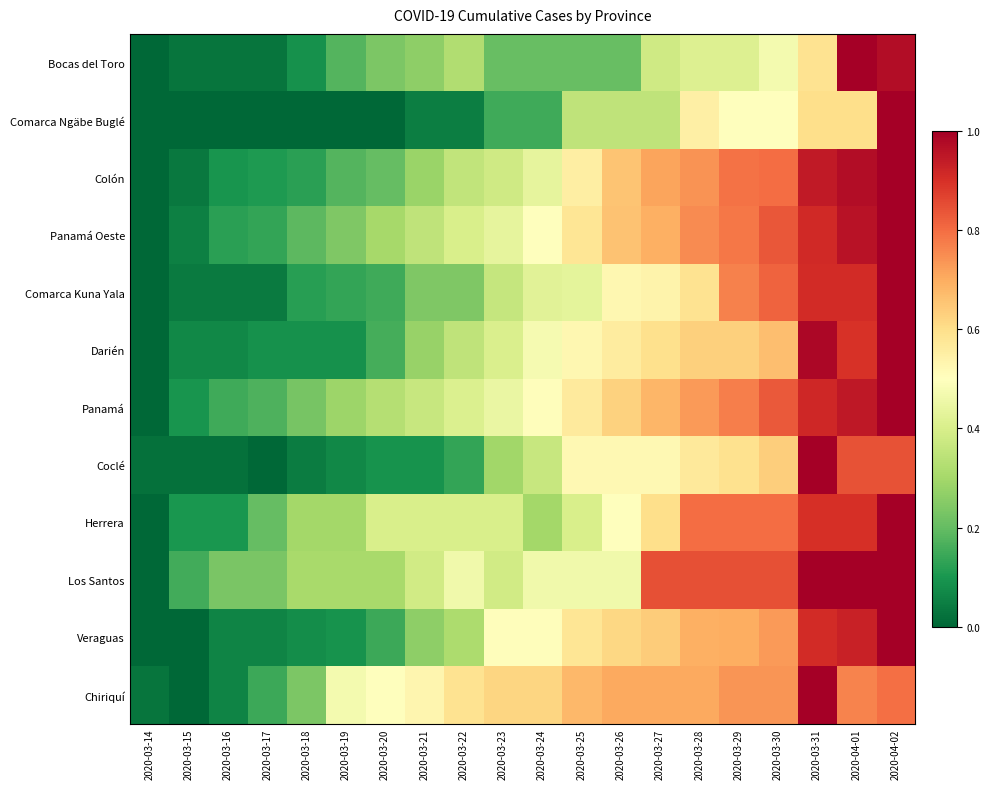

At how many categories does at least one series exceed 0?

20